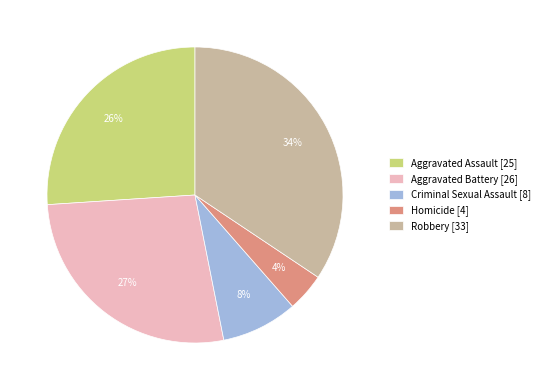

Combined, do Criminal Sexual Assault [8] and Robbery [33] account for over 50%?

No